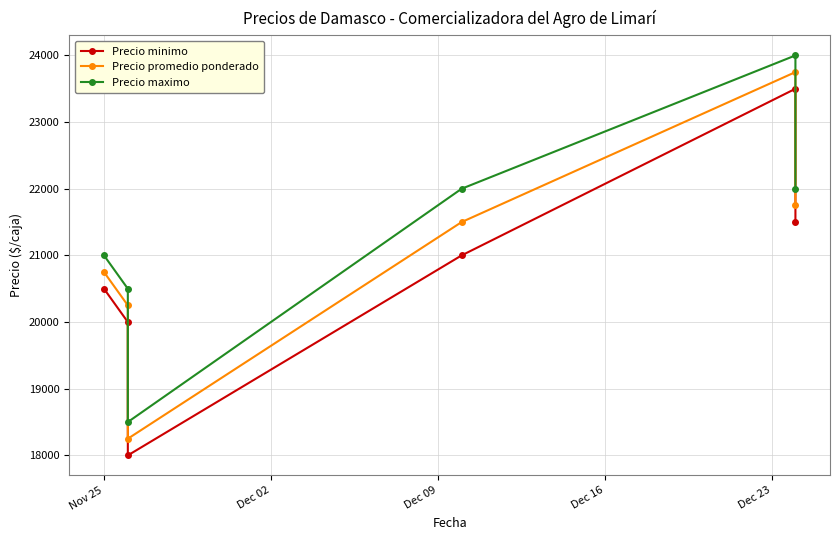

At Dec 23, list the series in order from smallest to largest.

Precio minimo, Precio promedio ponderado, Precio maximo